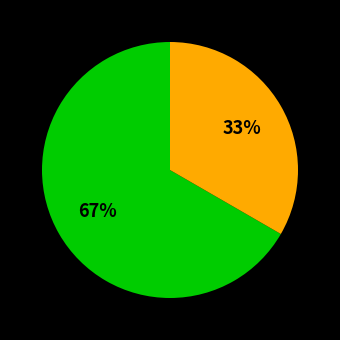

Does any single category account for the majority?

Yes